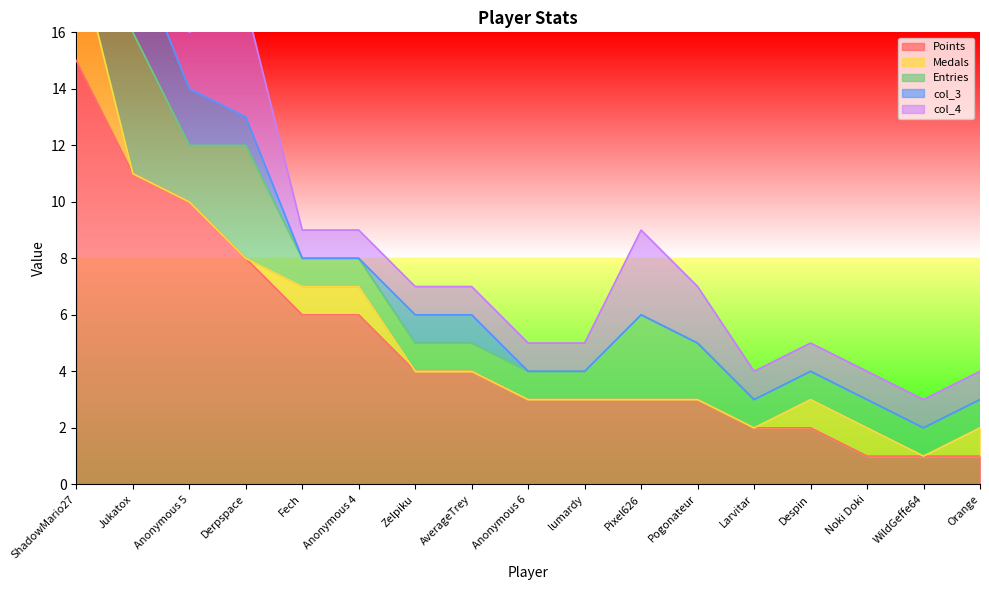

How many times do col_3 and Medals cross each other?

3